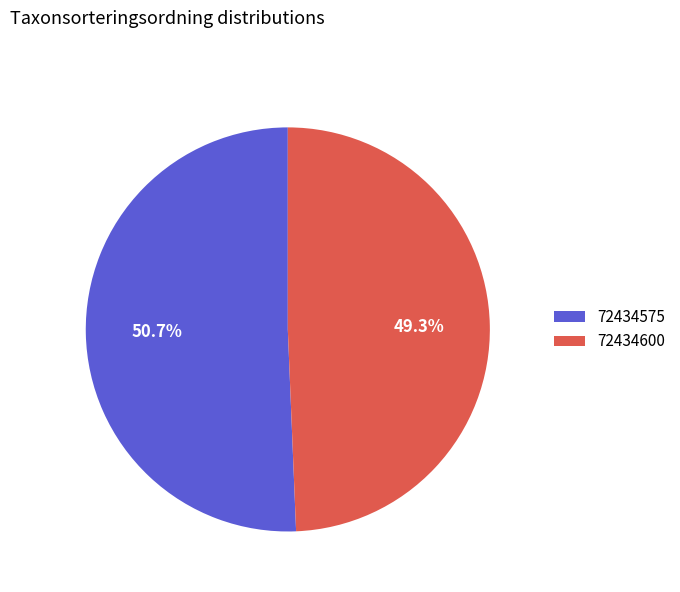

To the nearest percent, what is the difference between the largest and smallest slice percentages?

1%